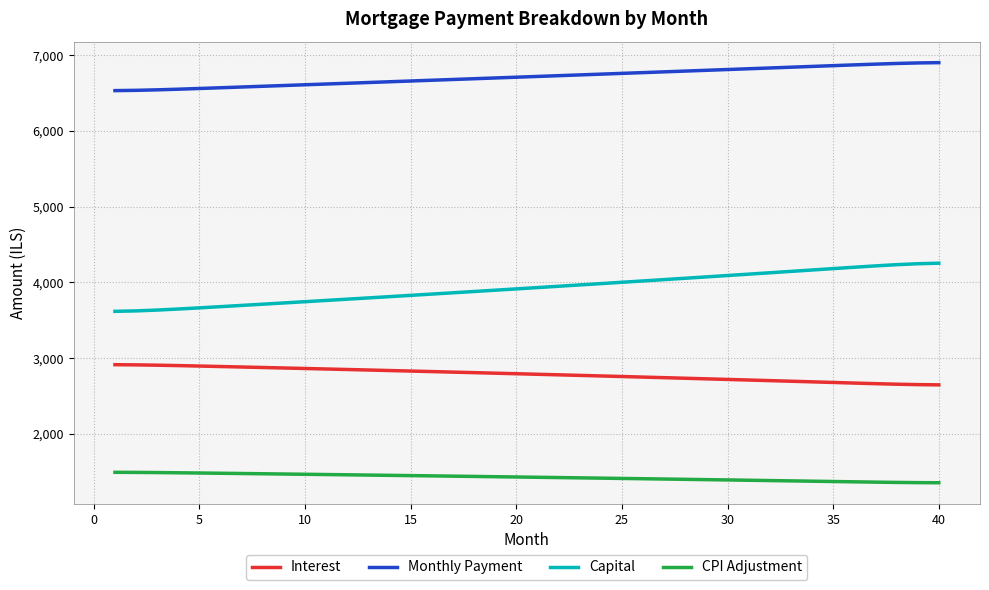

What is the difference between the maximum and minimum values in the Capital series?

635.4